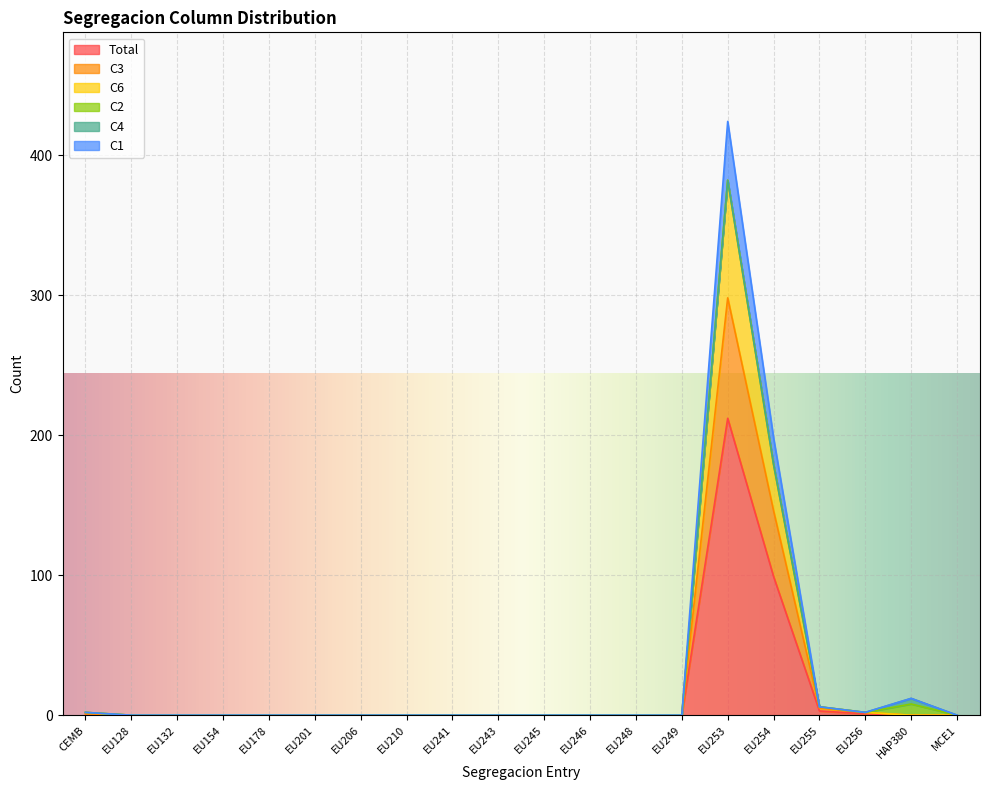

Is it true that Total equals -138 at EU245?

False